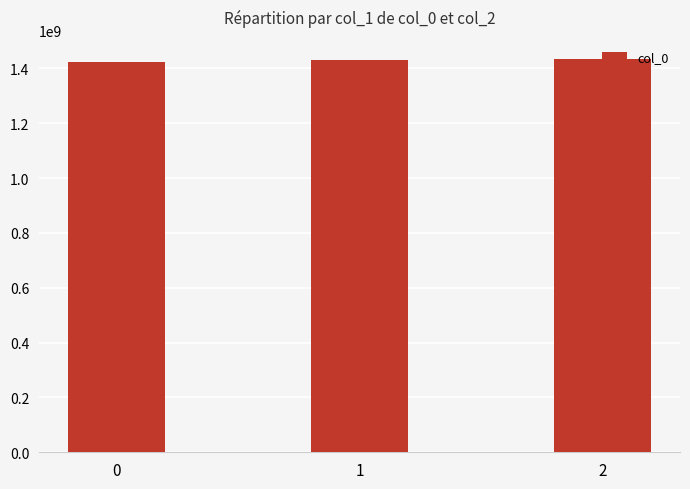

What is the minimum value shown in the chart?

1424700515